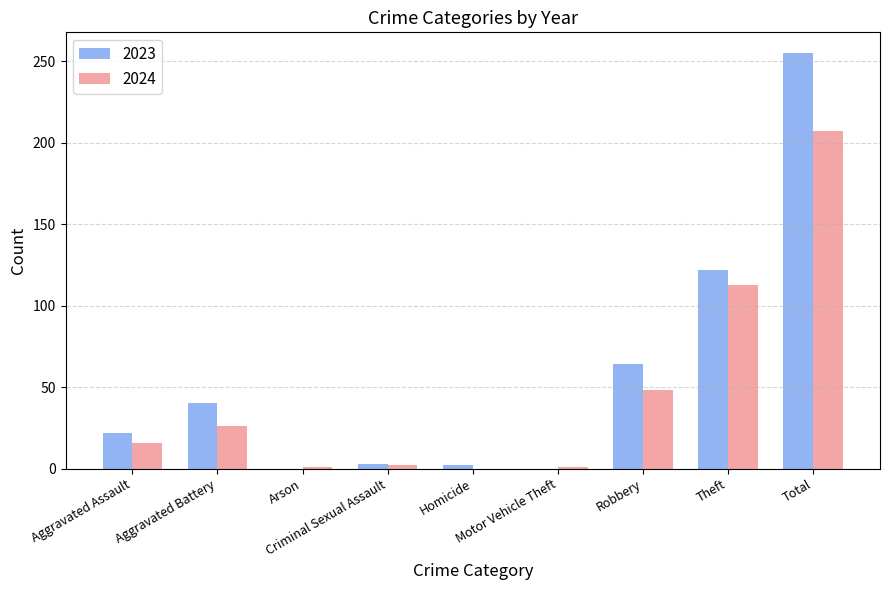

Count the number of categories in the chart.

9